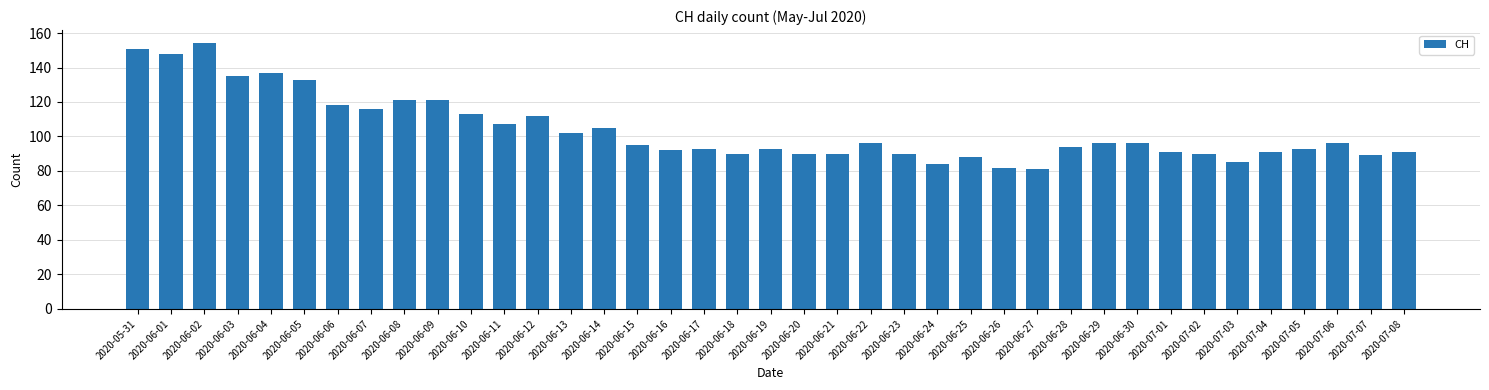

Which category has the highest value across all series?

2020-06-02